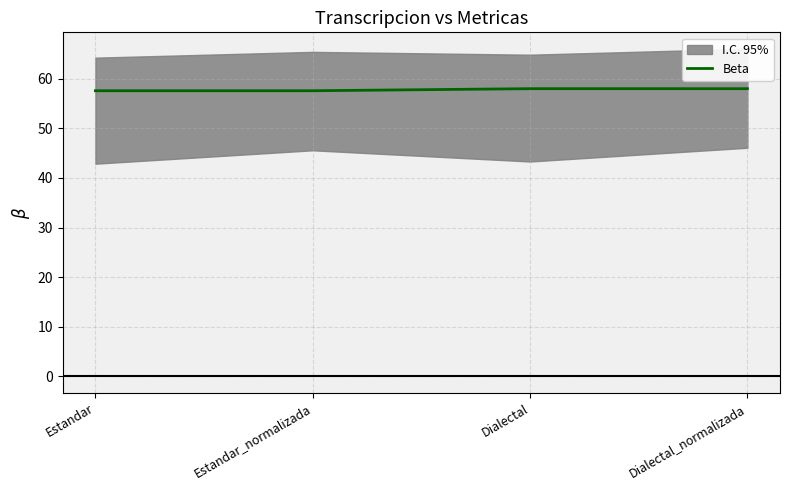

List the labels in order of value, smallest first.

Estandar, Estandar_normalizada, Dialectal, Dialectal_normalizada